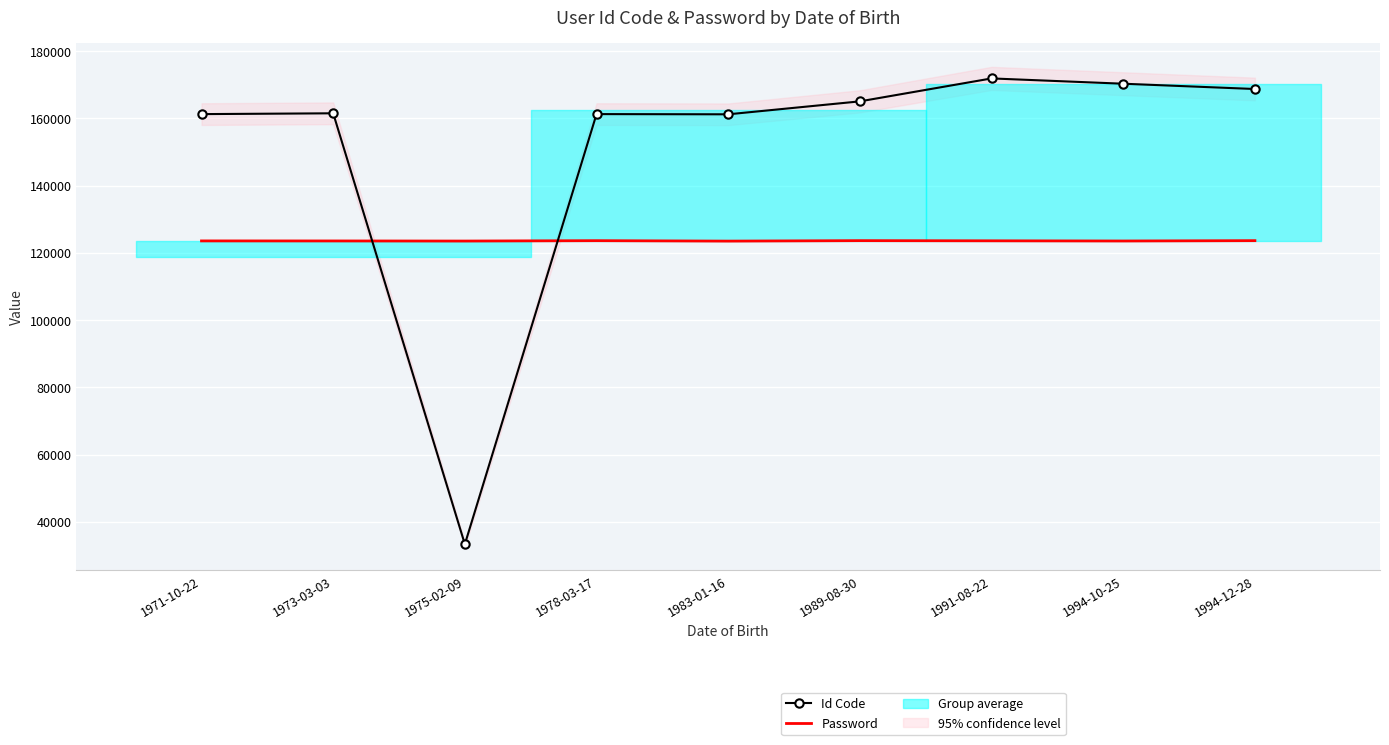

Which series has the largest total across all categories?

Id Code